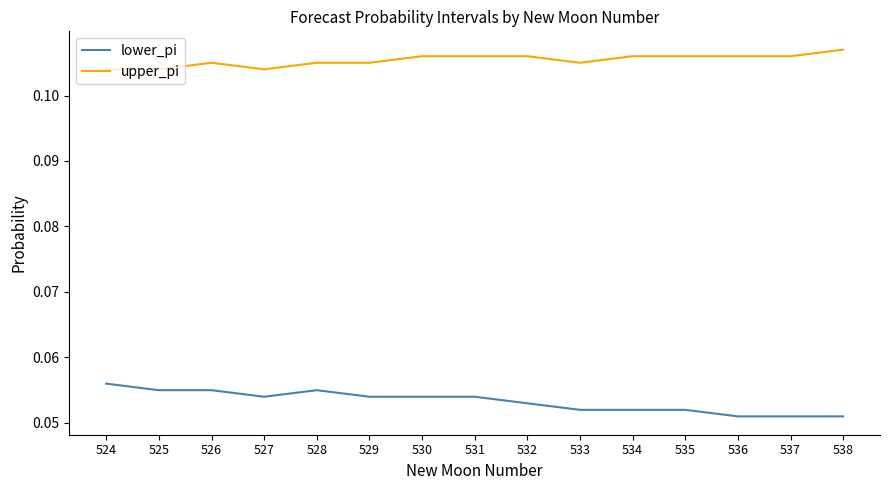

List the series in order of their peak value, highest first.

upper_pi, lower_pi